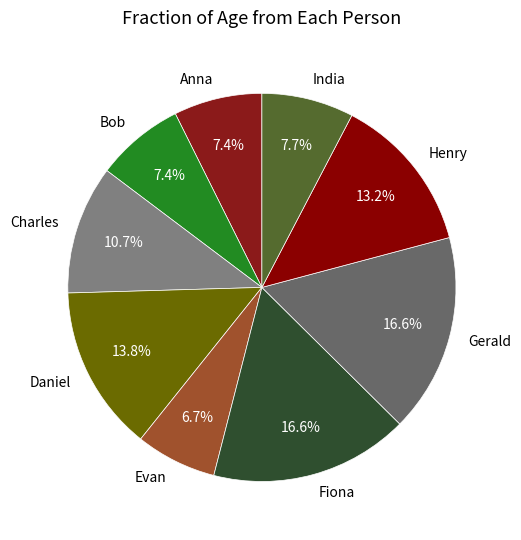

How many segments does this pie chart have?

9